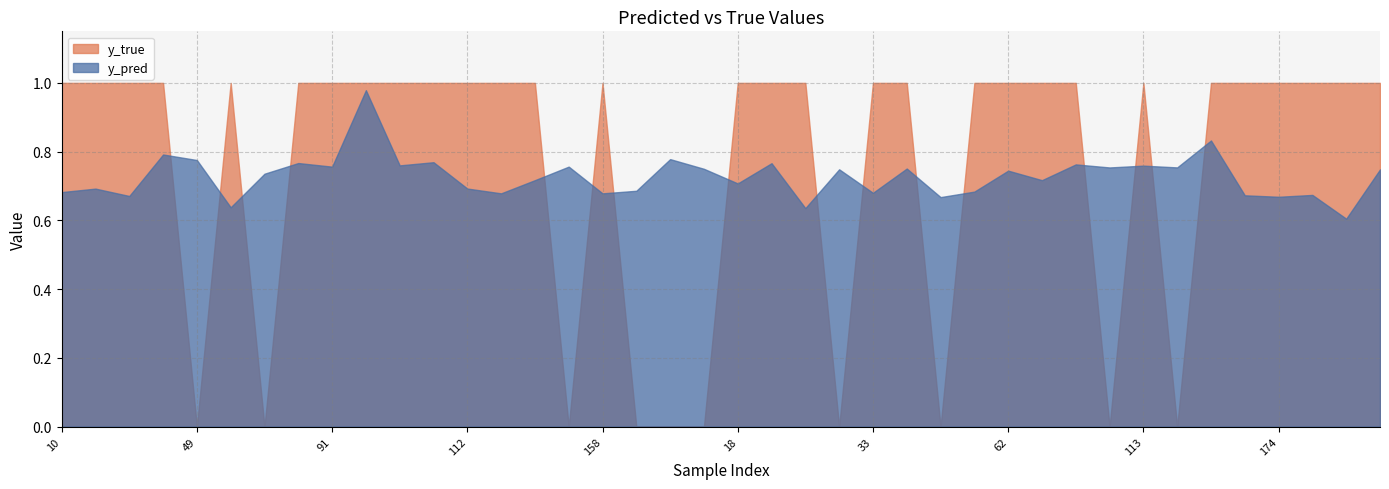

What is the maximum value for y_pred?

1.0